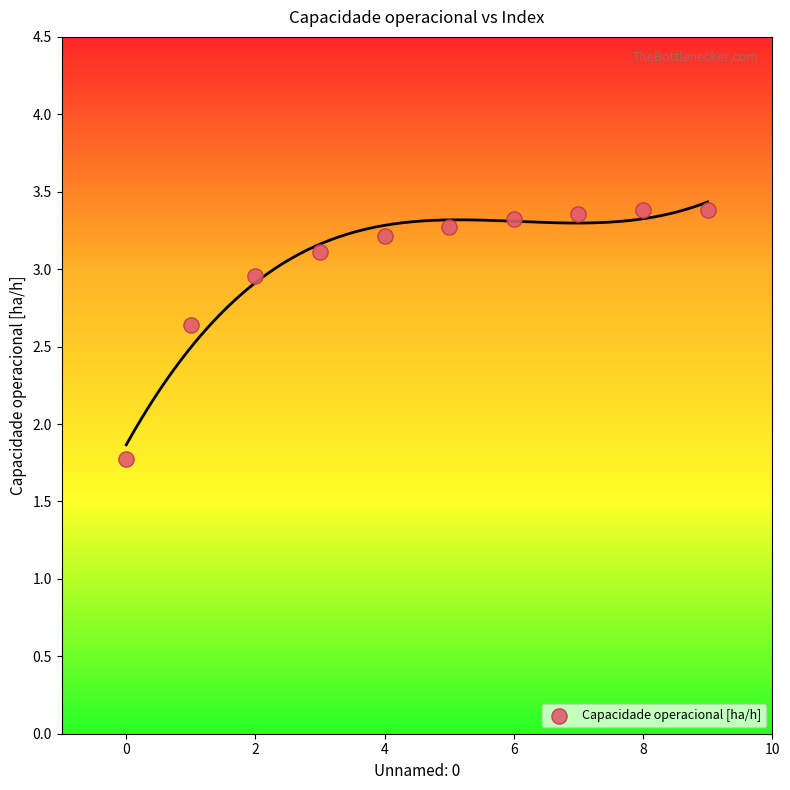

What Y value in the scatter plot is closest to 2?

1.8